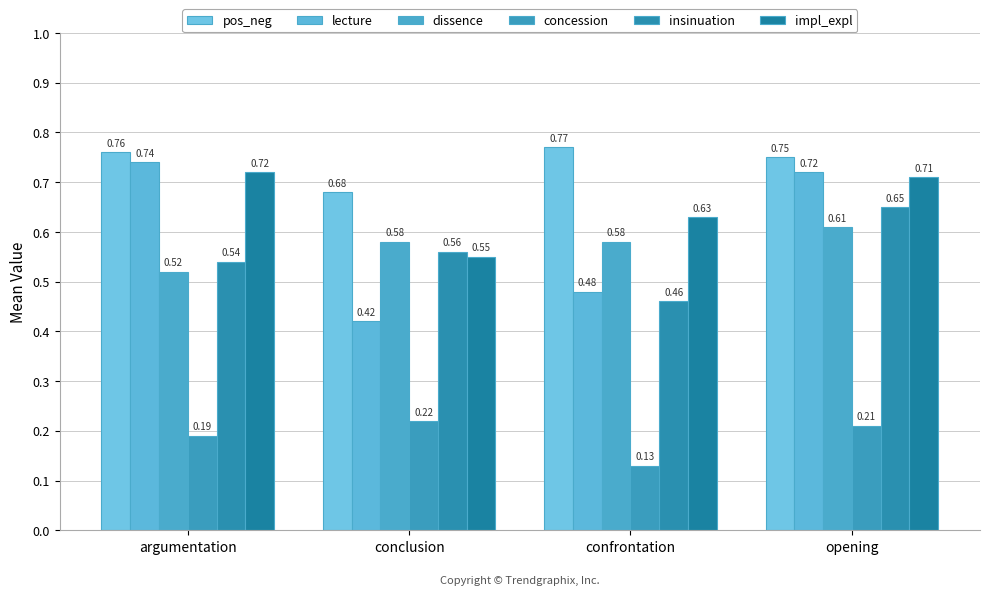

Count the concession values in the range 0 to 1.

4